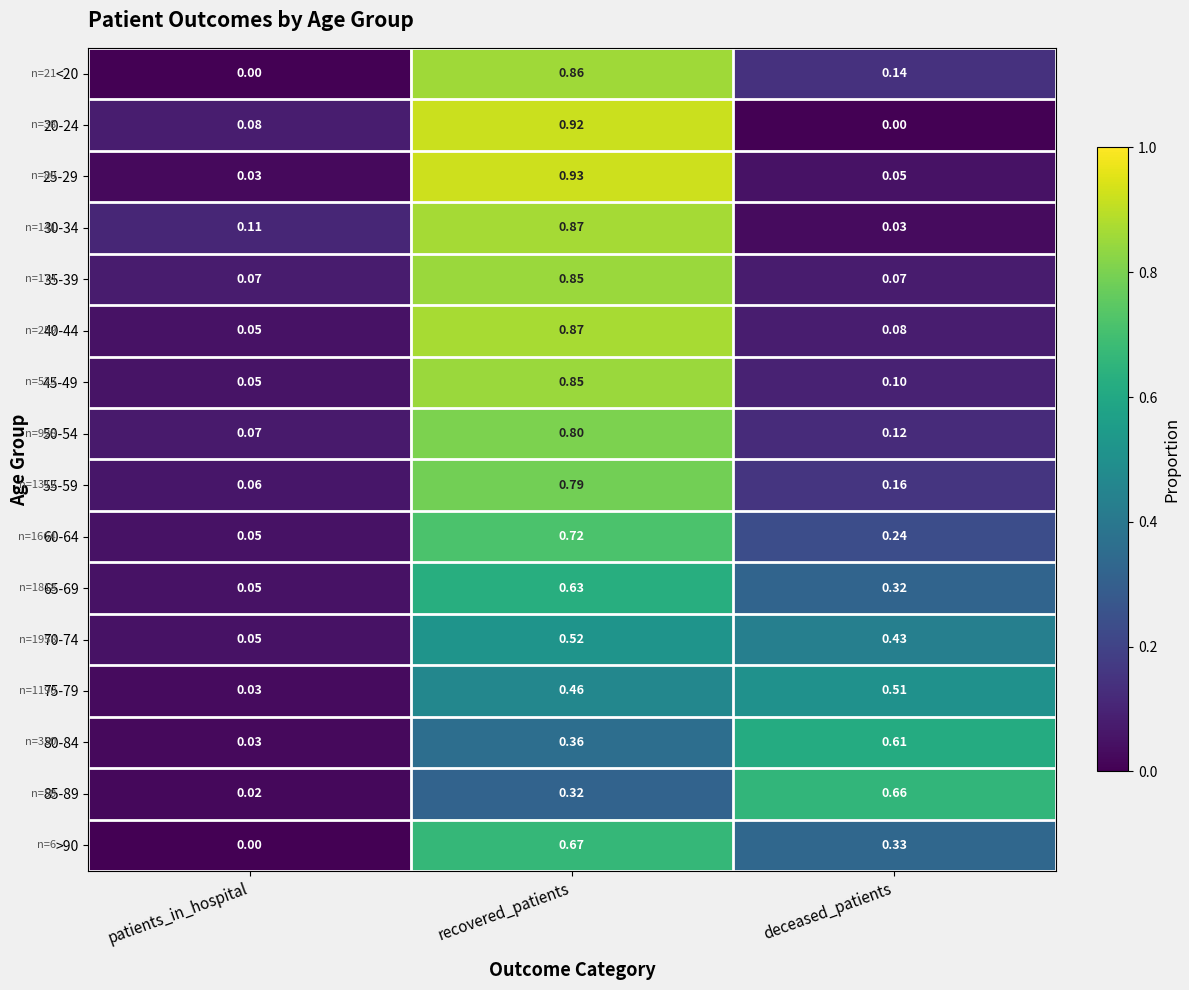

At which category is the sum across all series the highest?

recovered_patients